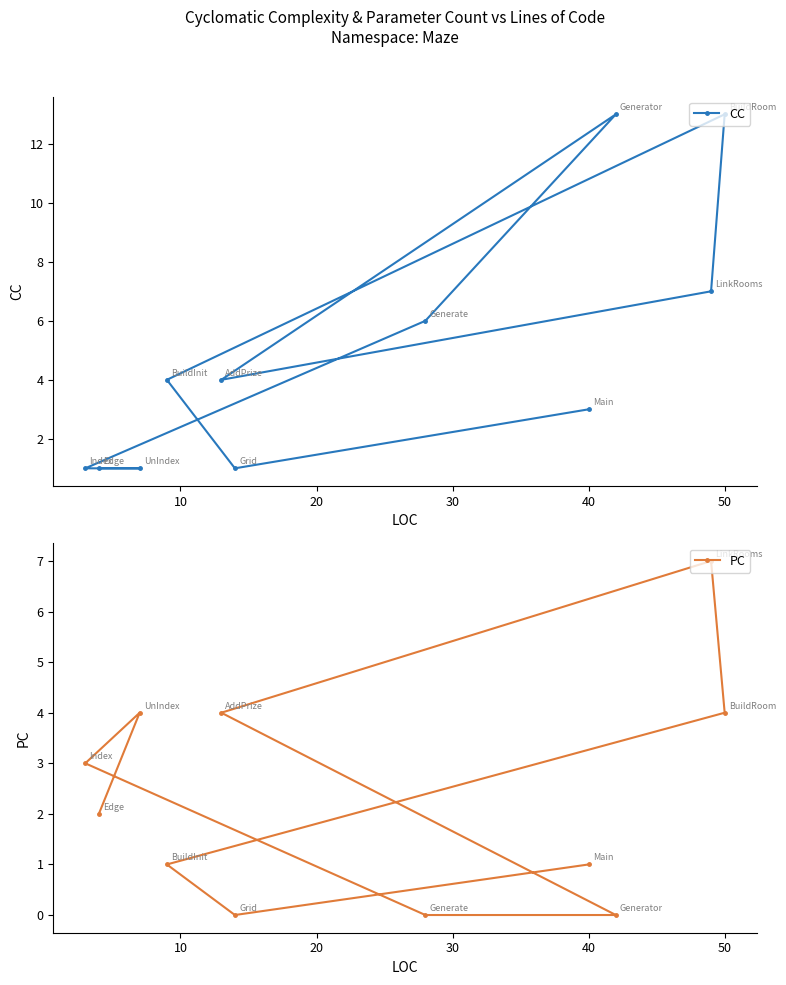

How many values in PC are above zero?

8